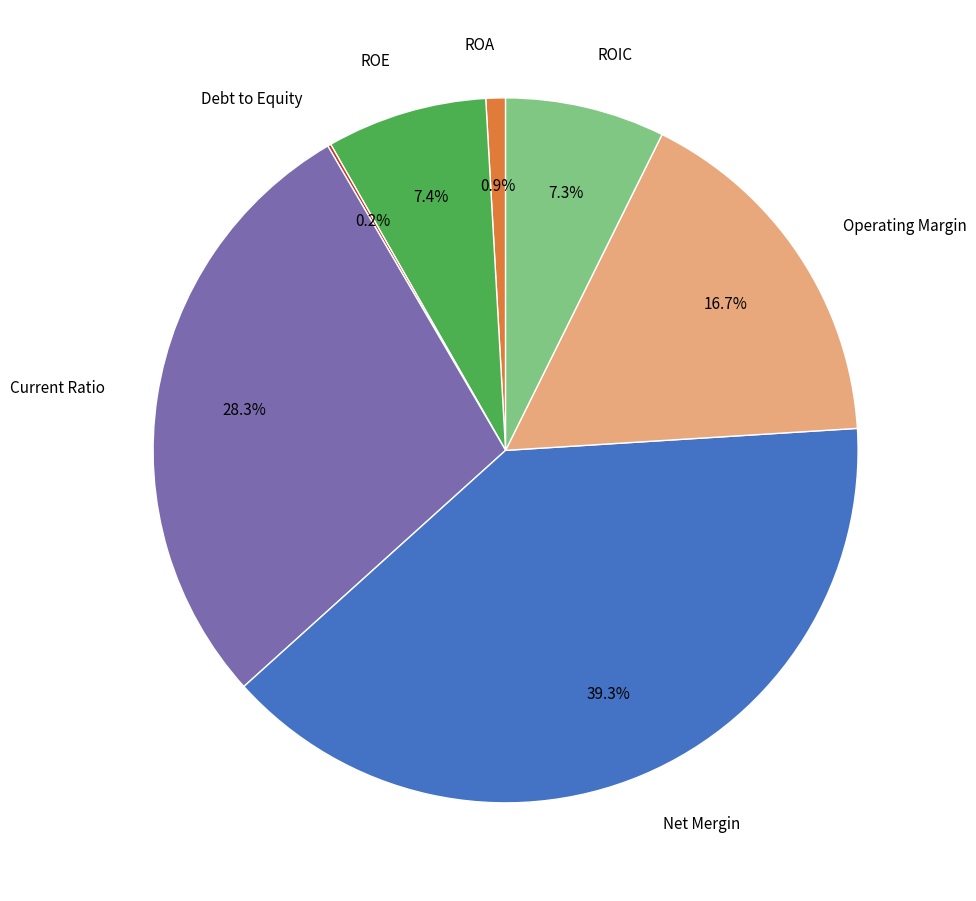

Is there a majority slice in this chart?

No